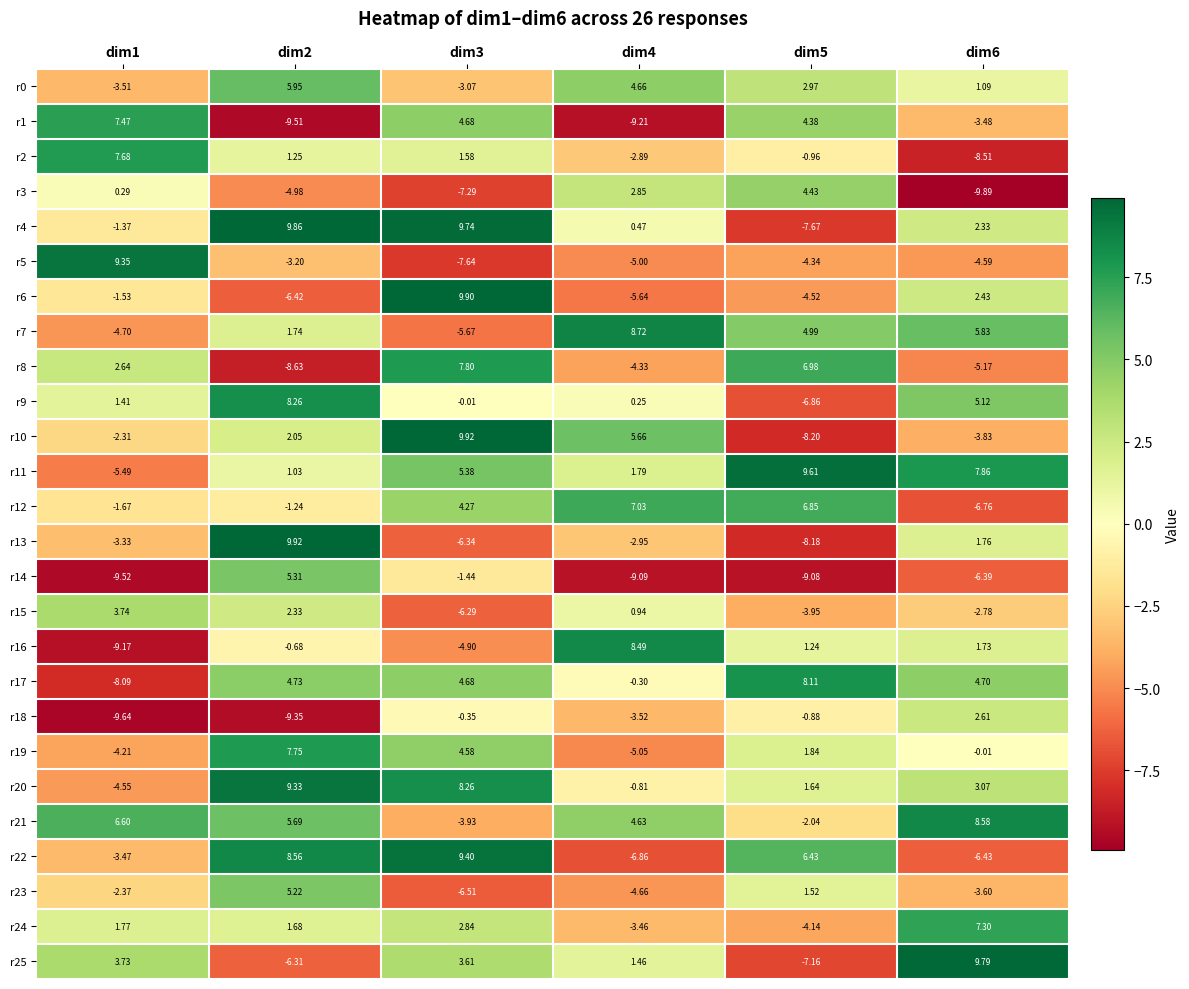

Count the number of data series in this chart.

26